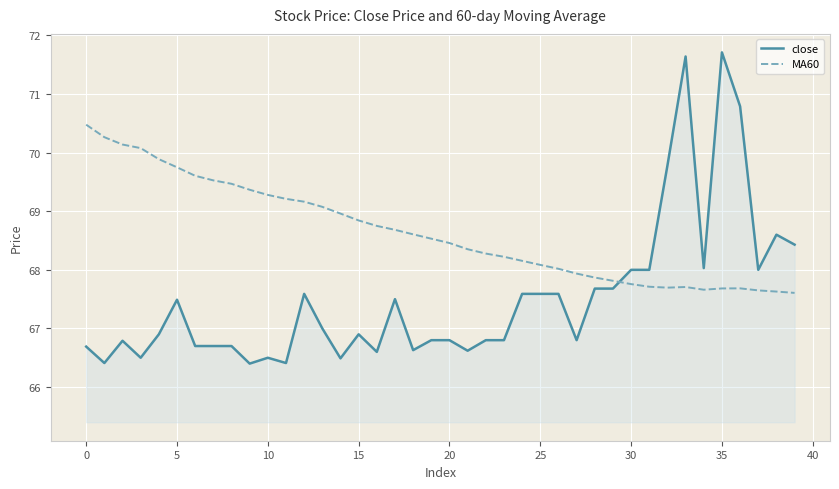

What is the lowest value of the close series?

66.4